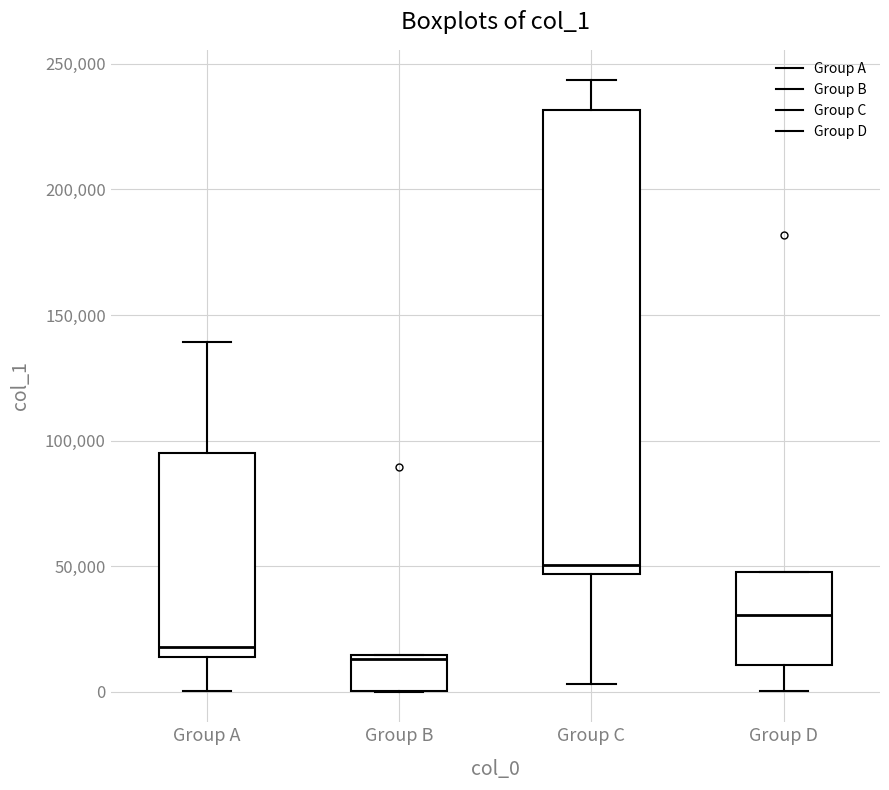

Which box is the tallest, from its lower edge to its upper edge?

Group C